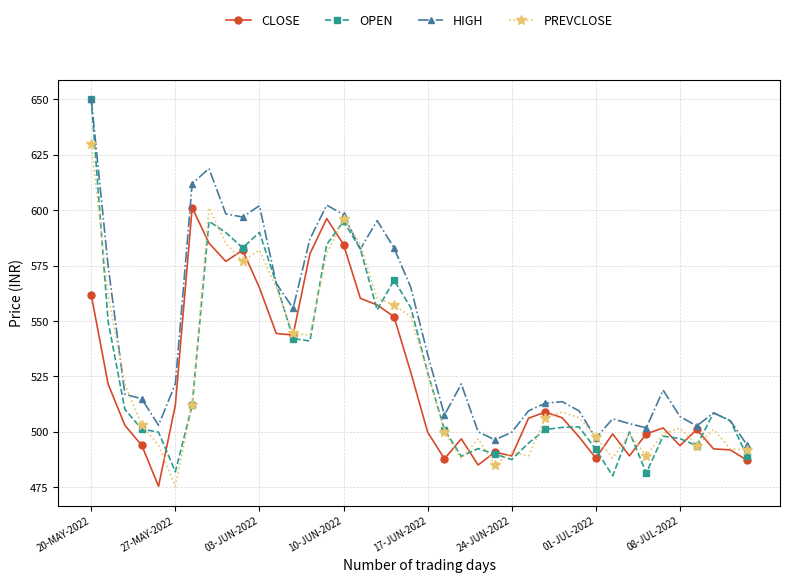

Which series has the largest total across all categories?

HIGH